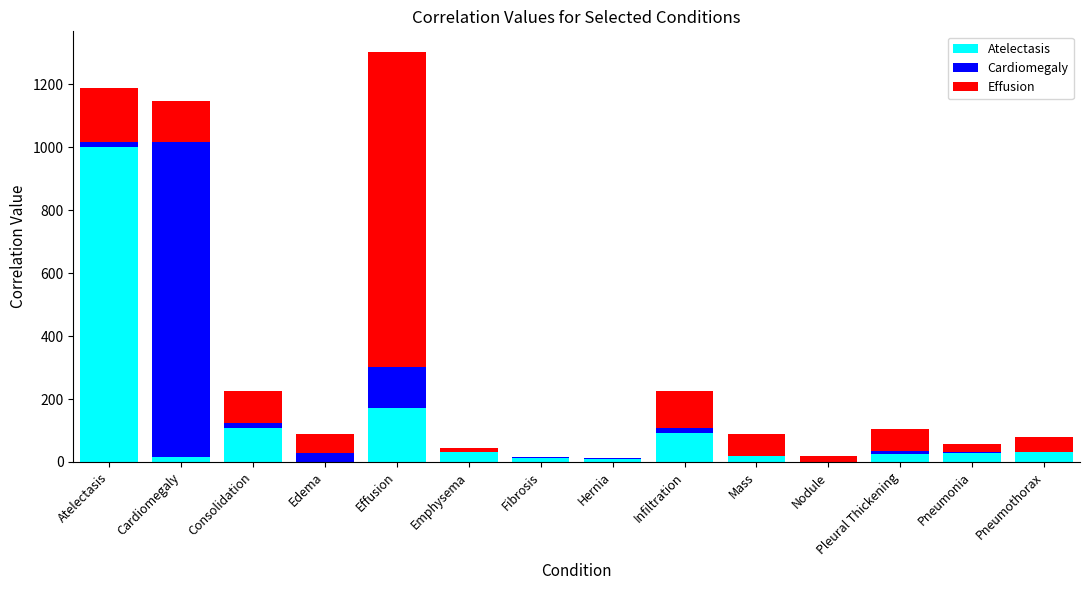

Does the chart contain stacked bars?

Yes